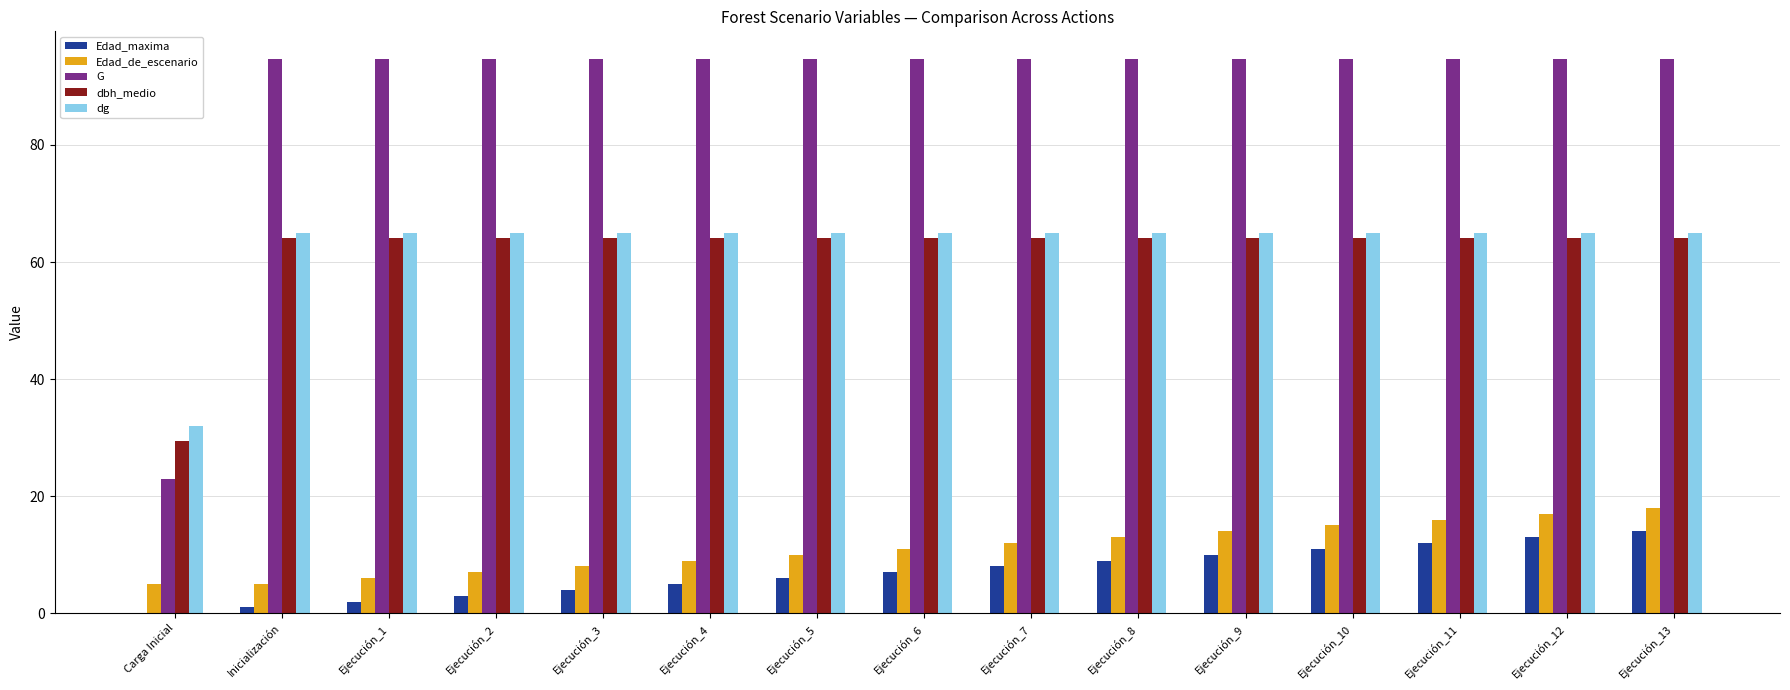

What is the maximum value for G?

94.7